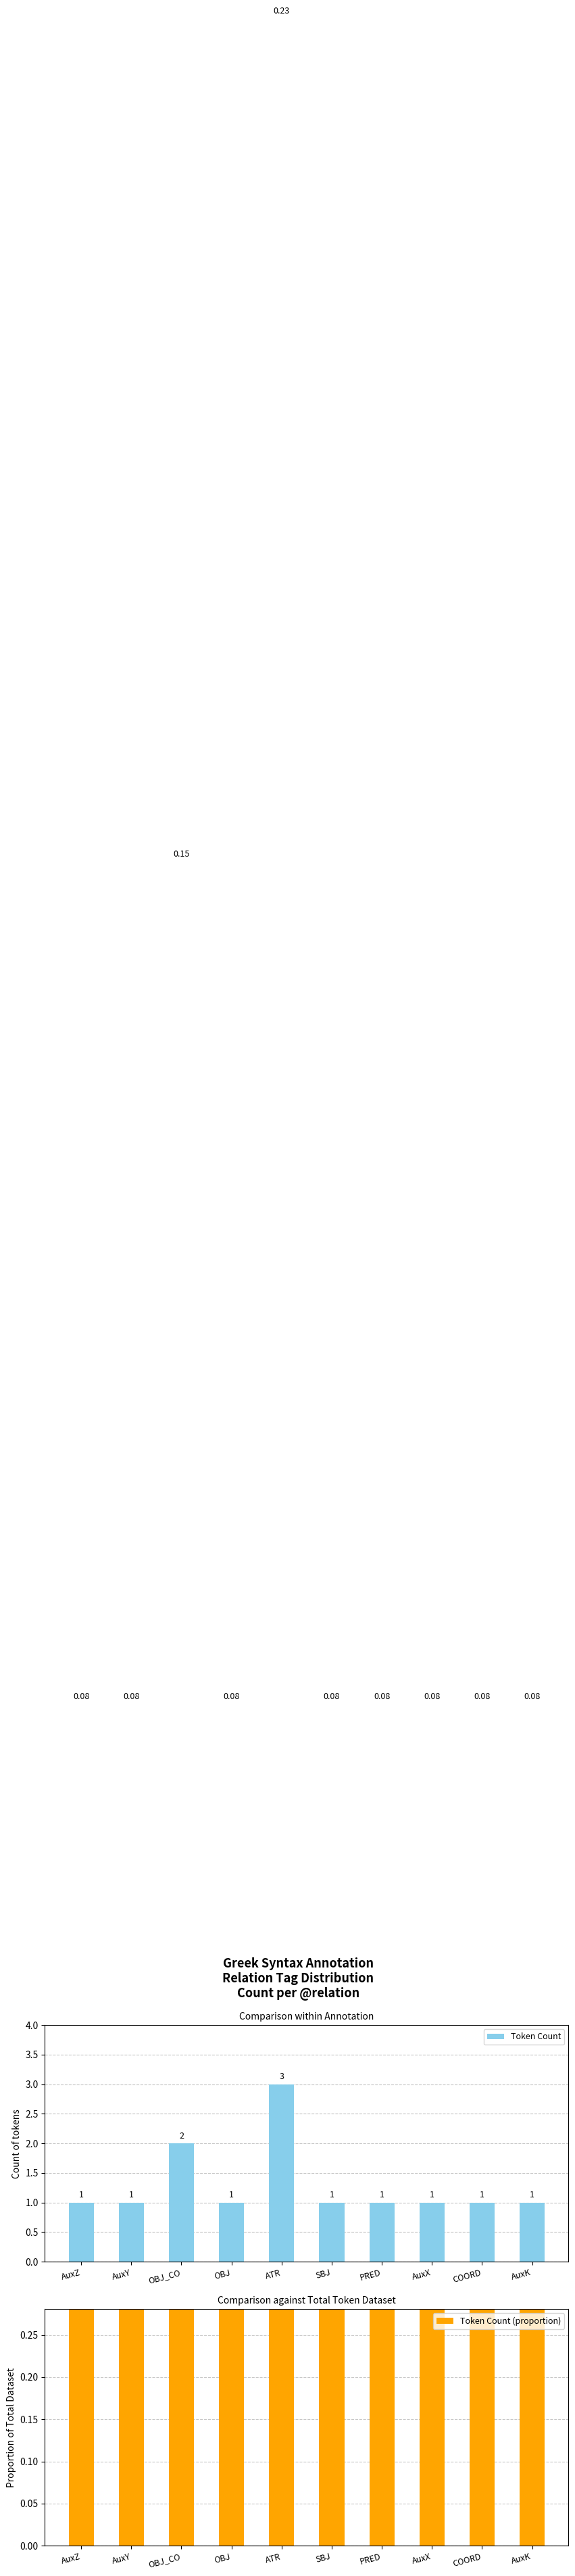

What are all the series names shown in the legend?

Token Count, Token Count (proportion)